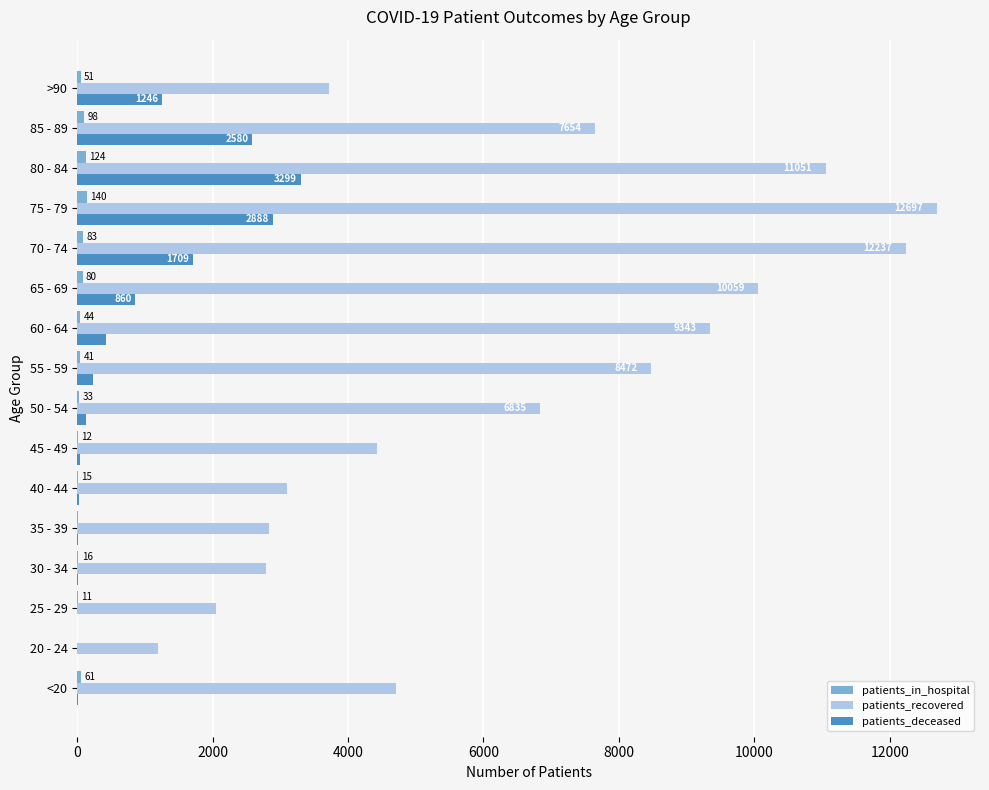

The value of patients_deceased at >90 is 1246. True or false?

True